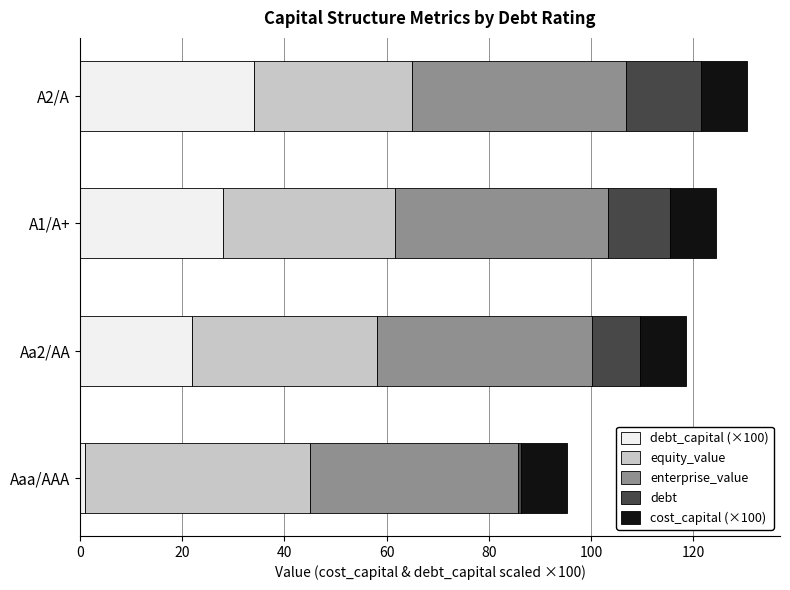

Count the number of data series in this chart.

5